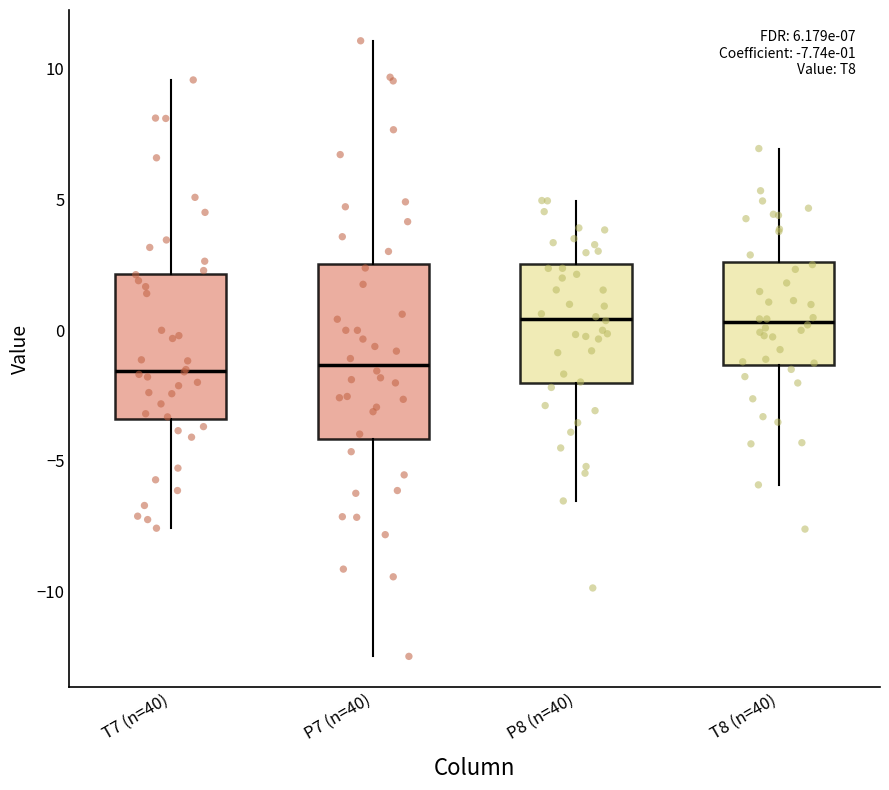

Comparing the boxes themselves (not the whiskers), which one is the tallest?

P7 (n=40)